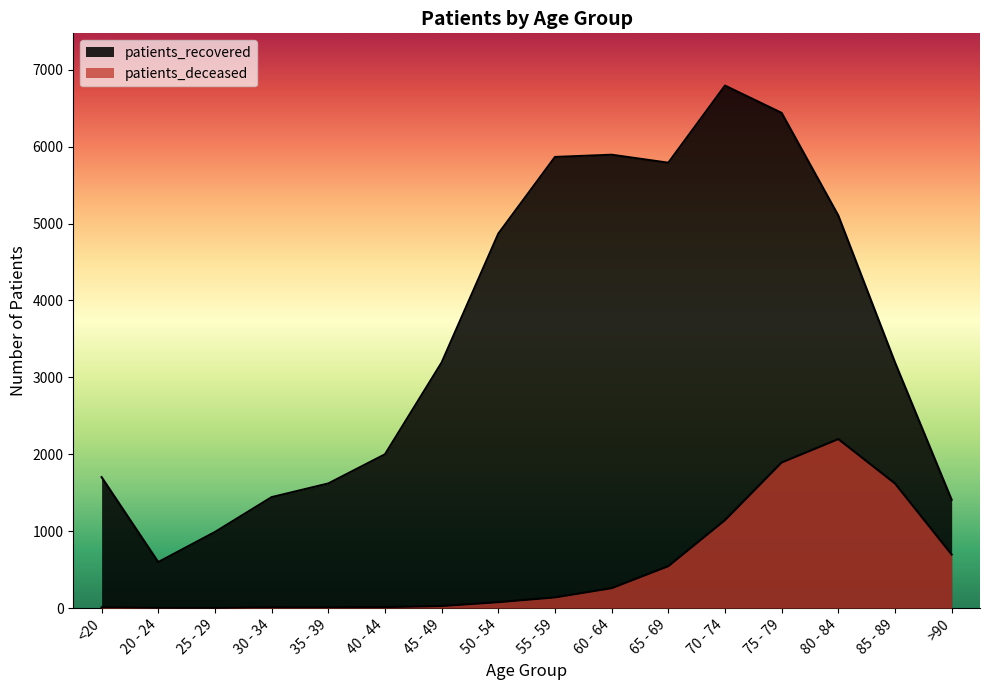

True or false: patients_deceased and patients_recovered cross at least once.

False